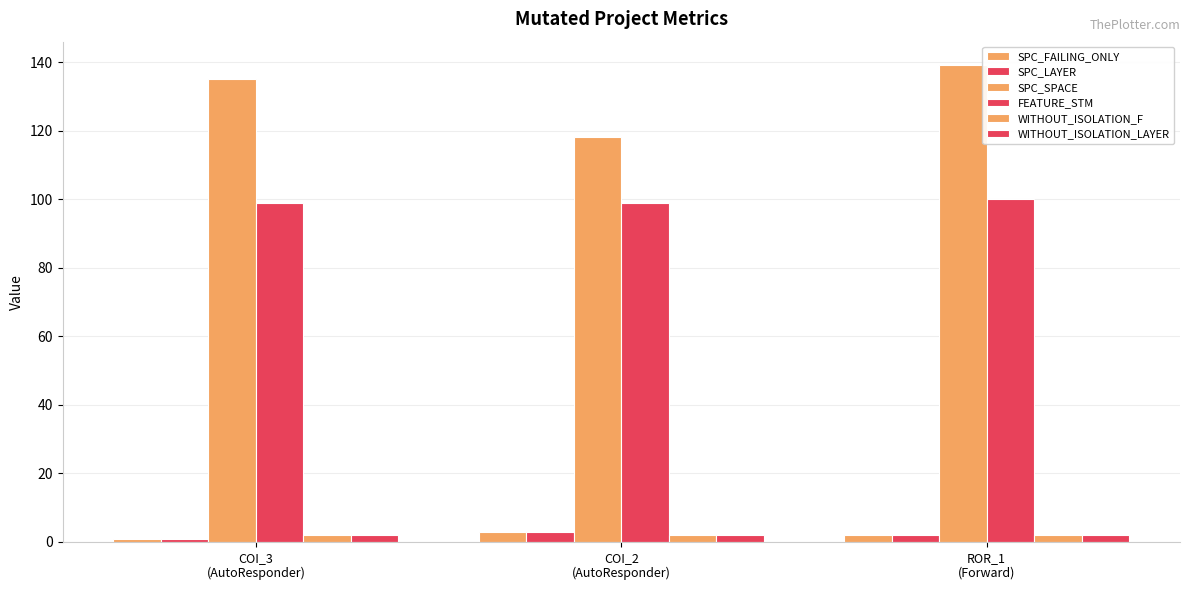

Are the bars grouped side by side (vs. stacked)?

Yes